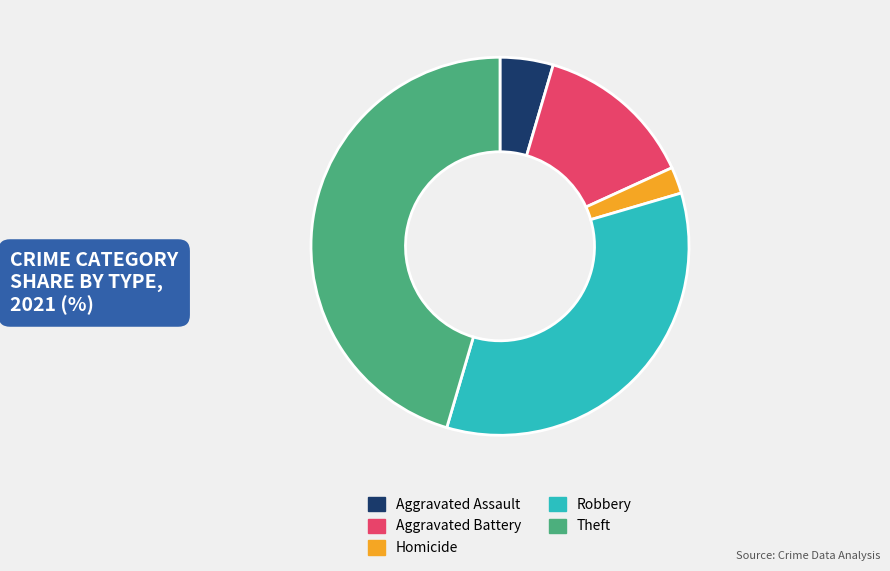

Do Aggravated Battery and Theft together represent more than half of the pie?

Yes